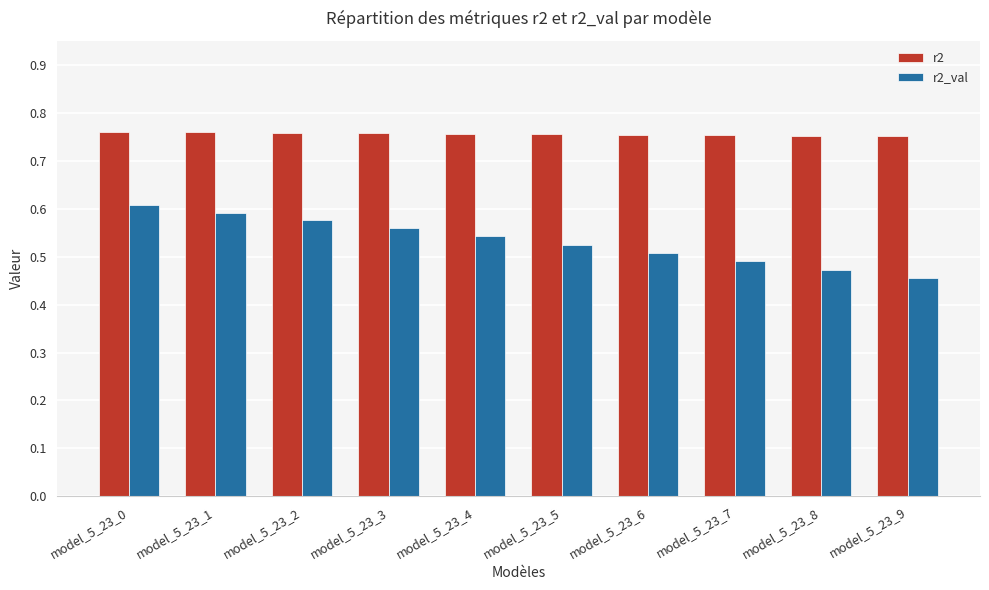

Which series changed the most between model_5_23_2 and model_5_23_9?

r2_val